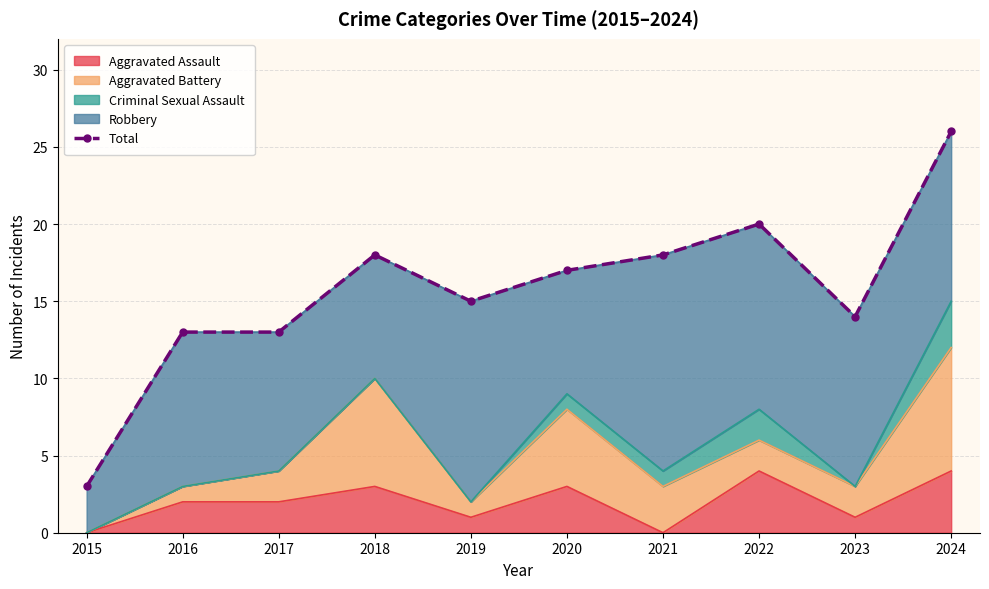

True or false: the data shows 1 at 2015.

False